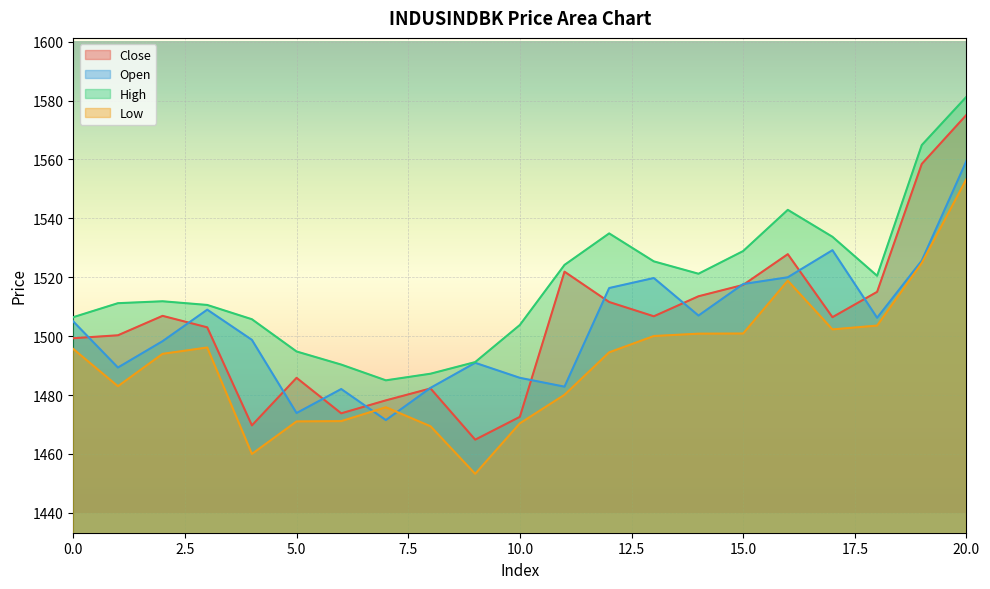

Reading left to right, transcribe all the data shown in this chart.

Close: 1499.3	1500.3	1506.9	1503.0	1469.7	1485.8	1473.8	1478.2	1482.2	1464.8	1472.6	1521.9	1511.6	1506.8	1513.5	1517.4	1527.8	1506.5	1515.0	1558.5	1575.2
Open: 1505.0	1489.3	1498.3	1509.0	1498.8	1473.9	1482.0	1471.5	1482.5	1491.0	1485.8	1482.8	1516.3	1519.8	1507.0	1517.7	1520.0	1529.2	1506.2	1525.7	1559.5
High: 1506.5	1511.2	1511.8	1510.6	1505.8	1494.8	1490.3	1485.0	1487.2	1491.2	1503.8	1524.2	1534.9	1525.4	1521.2	1528.9	1542.9	1533.8	1520.5	1564.9	1581.3
Low: 1495.7	1483.0	1494.0	1496.2	1460.0	1471.0	1471.2	1475.8	1469.4	1453.2	1470.4	1480.1	1494.5	1500.0	1500.8	1500.9	1518.8	1502.3	1503.6	1524.8	1553.3